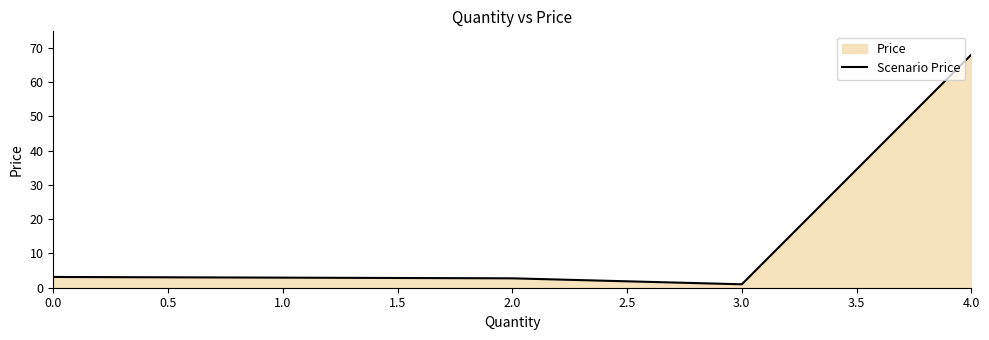

What is the ratio of the value at 2.0 to the value at 3.0?

2.7